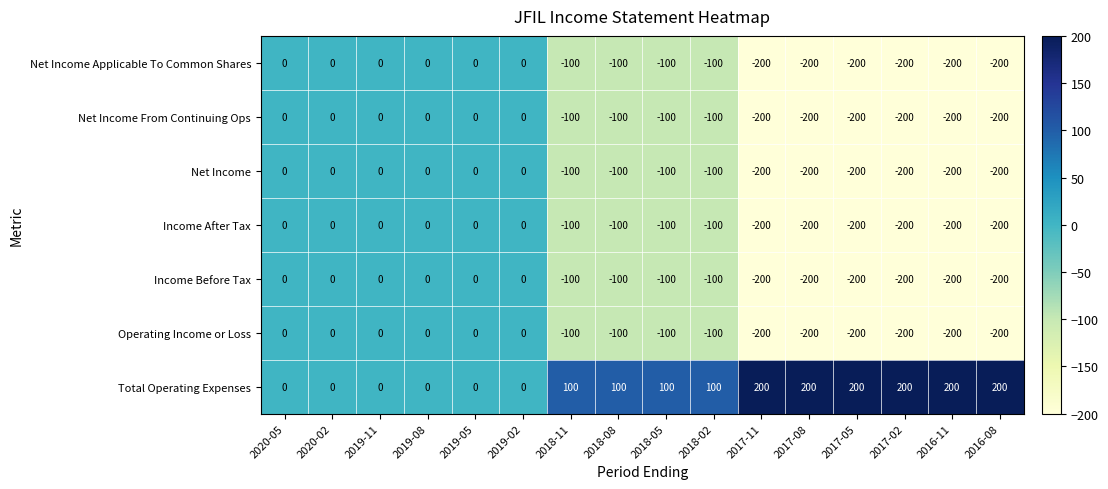

What is the difference between the maximum and minimum values in the Income After Tax series?

200